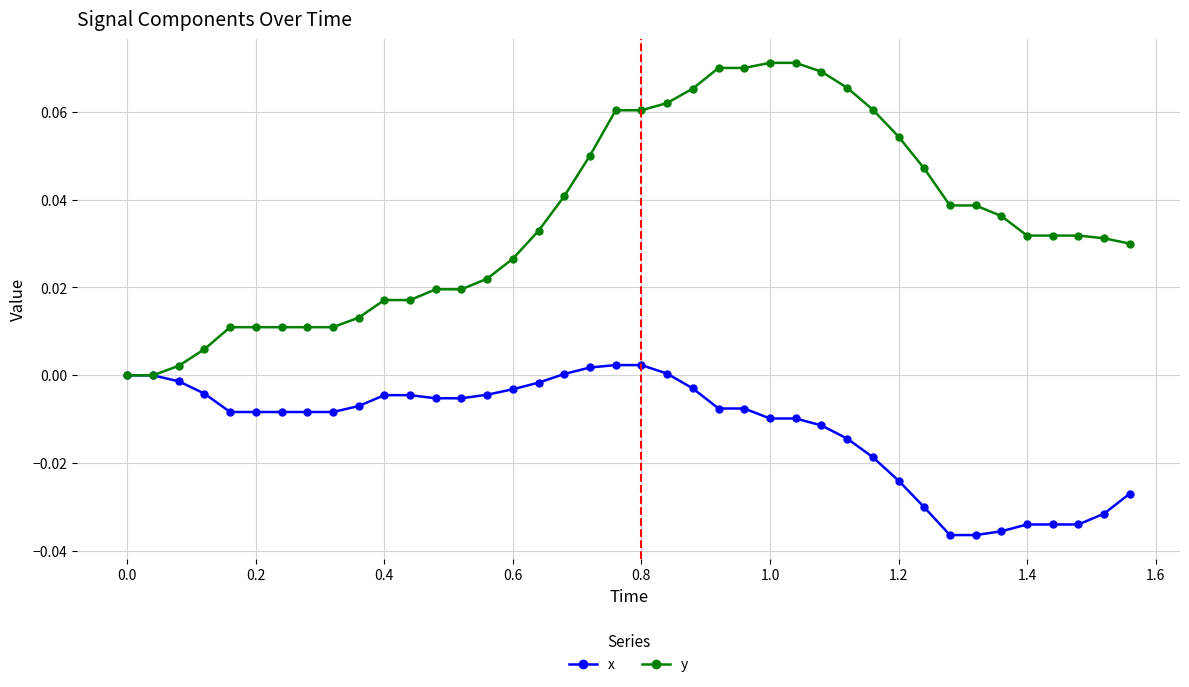

Which series has the largest range (max minus min)?

y